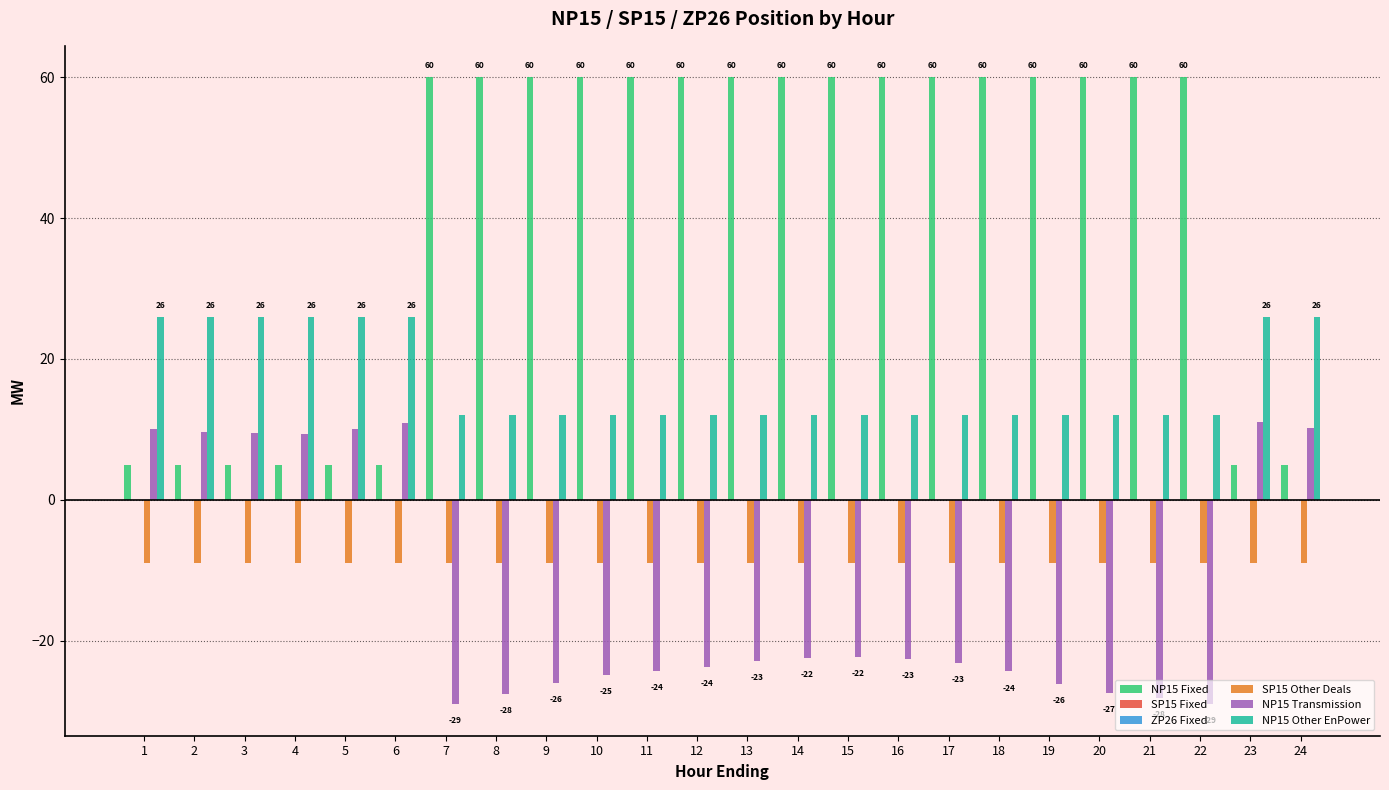

At which label is NP15 Transmission closest to -9?

15